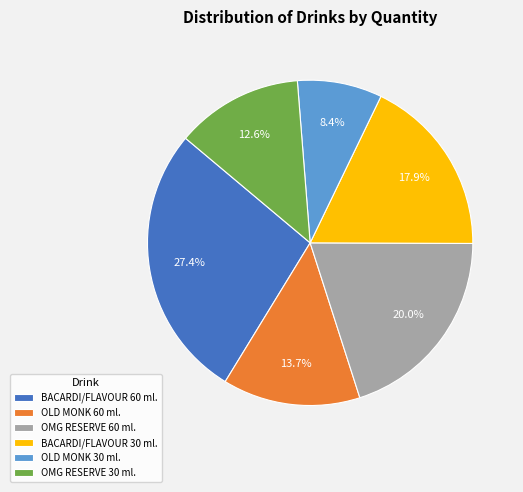

What percentage do OLD MONK 60 ml. and BACARDI/FLAVOUR 60 ml. together represent?

41.1%